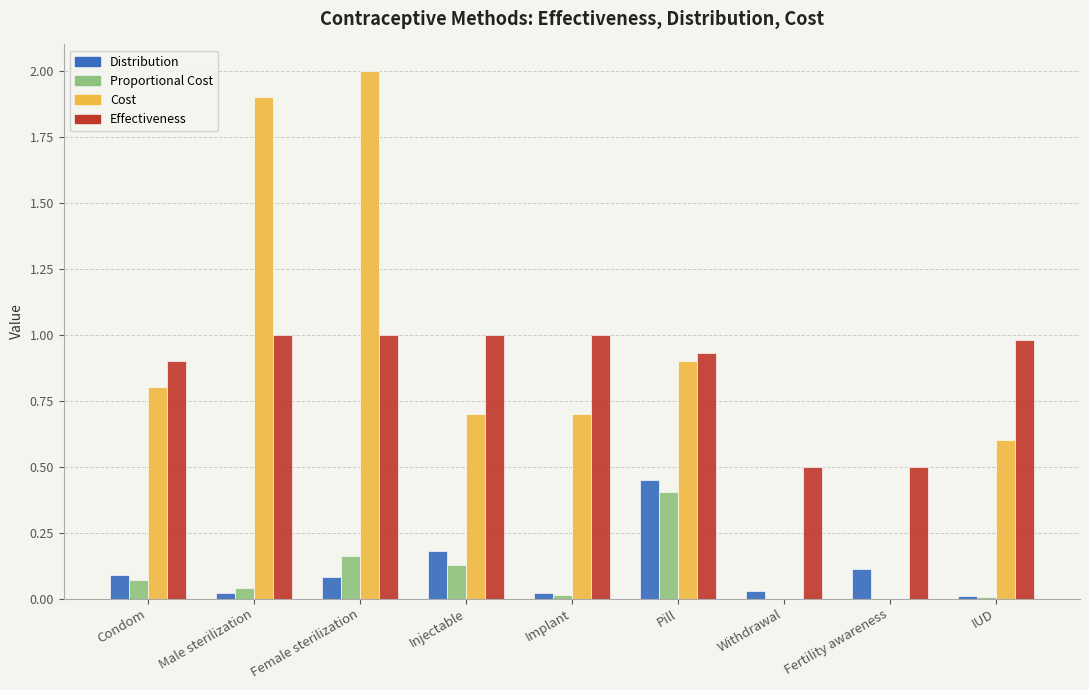

The value of Proportional Cost at Implant is 0.0. True or false?

True